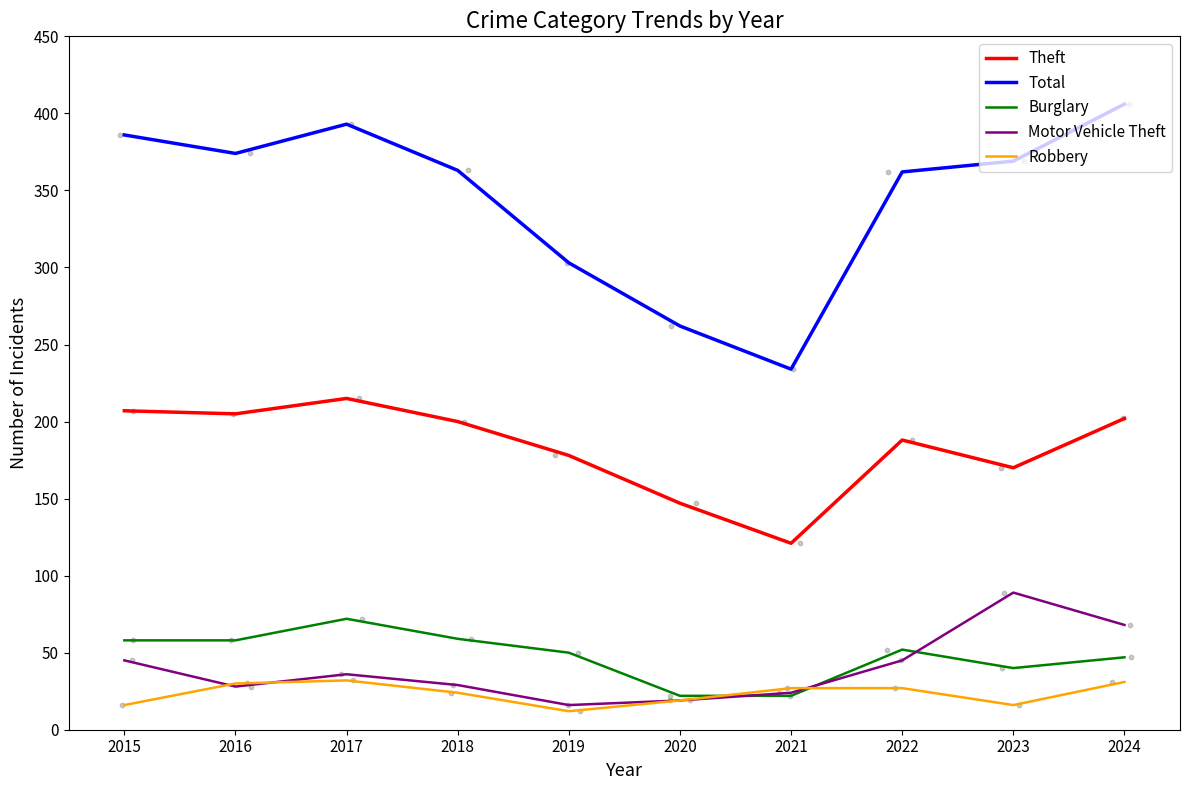

Is the value of Robbery at 2024 greater than the value of Motor Vehicle Theft at 2022?

No